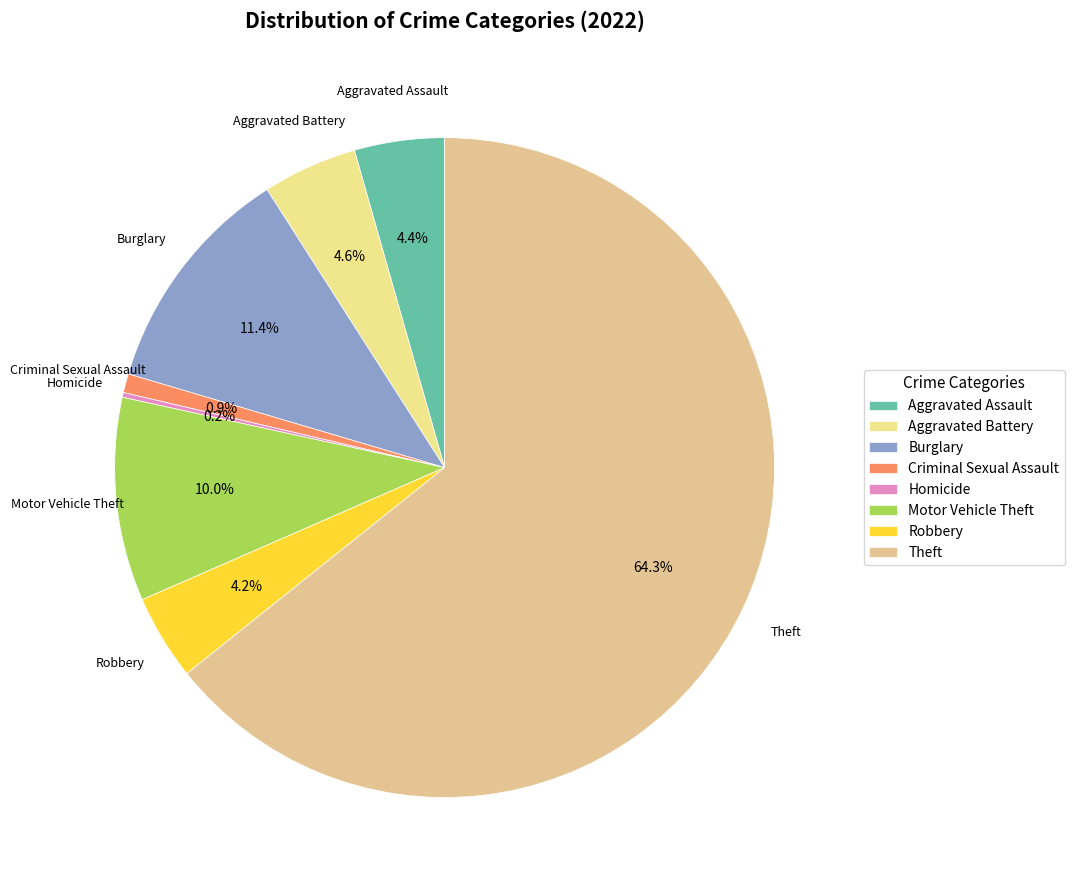

To the nearest percent, what percentage of the pie is Criminal Sexual Assault?

1%